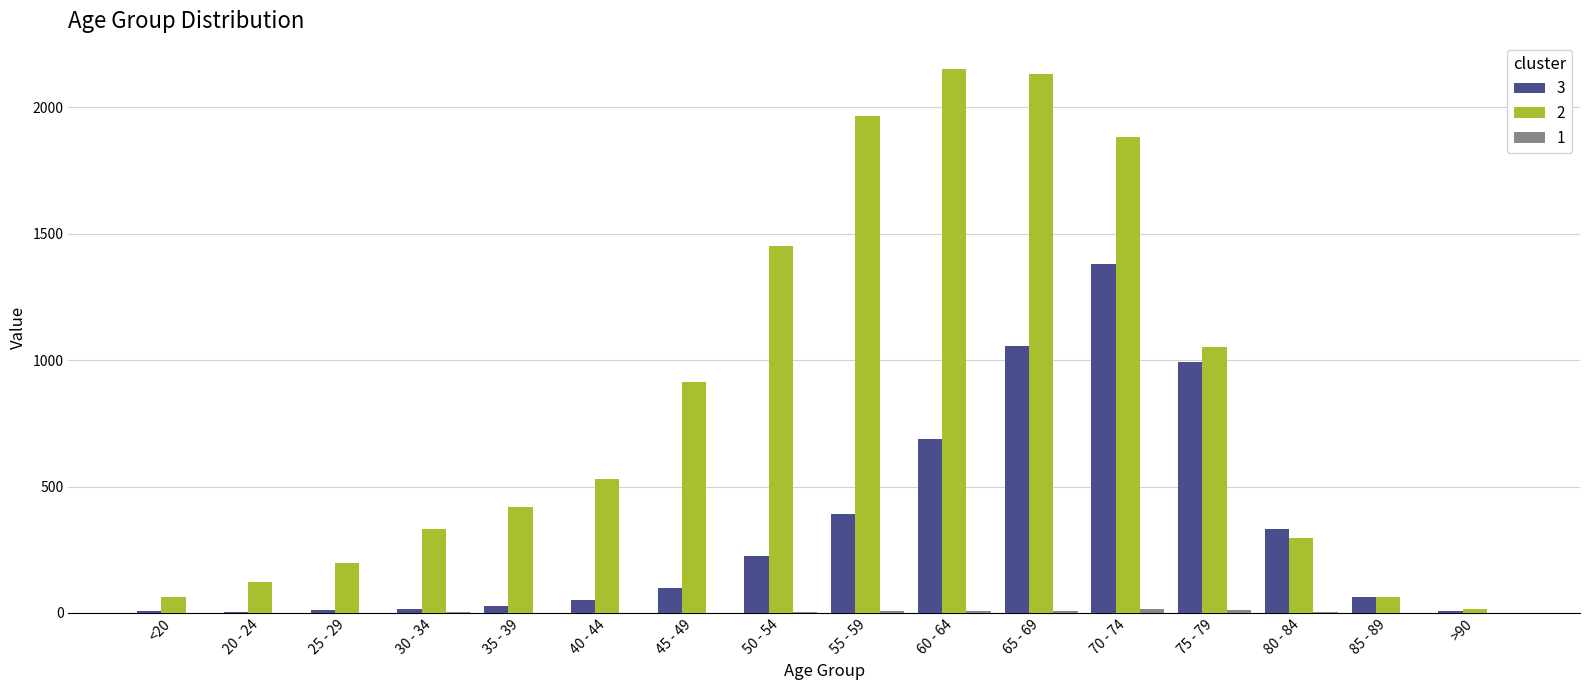

At which category is the sum across all series the highest?

70 - 74